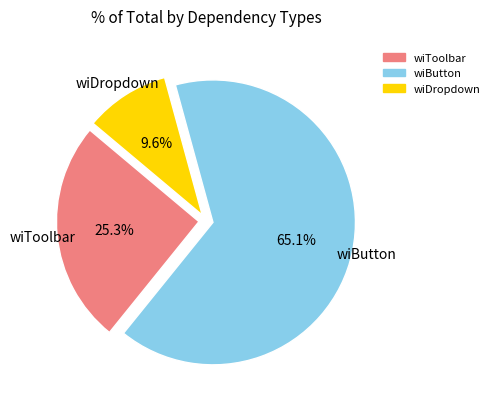

Is there any slice that represents more than half of the pie?

Yes